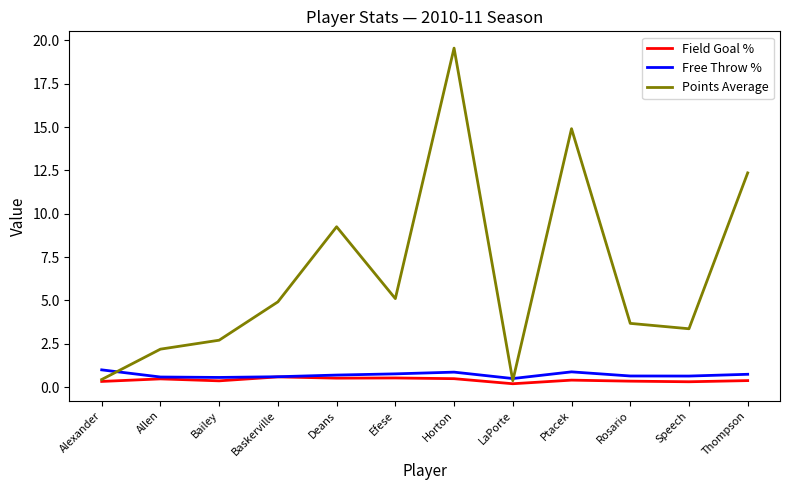

Is it true that Points Average equals 0.9 at Bailey?

False